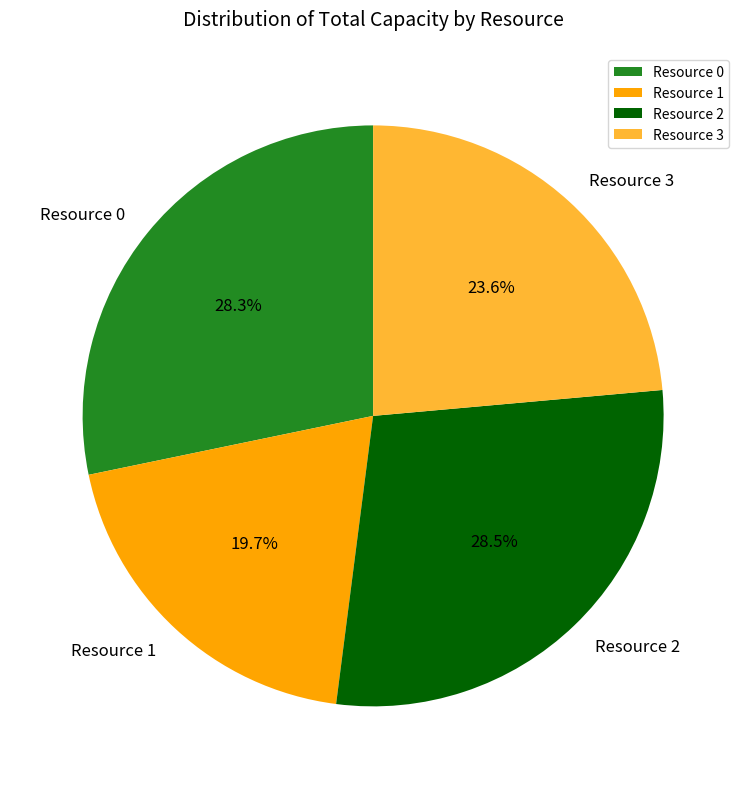

Approximately how many times larger is the value at Resource 2 compared to Resource 0?

1.0